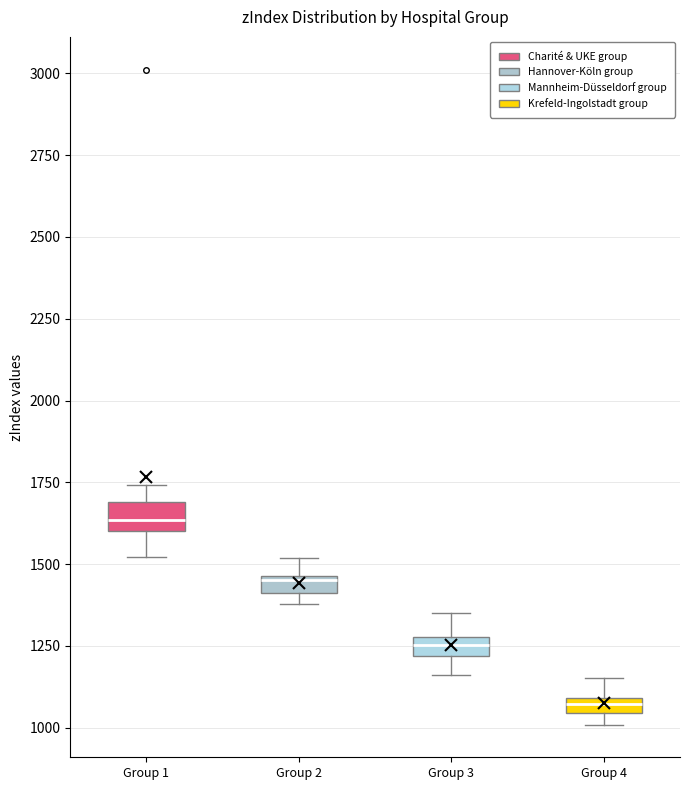

Where does the upper whisker of the box for Group 3 end on the y-axis? The values are not printed on the chart, so give them approximately, as read against the axis.

1350